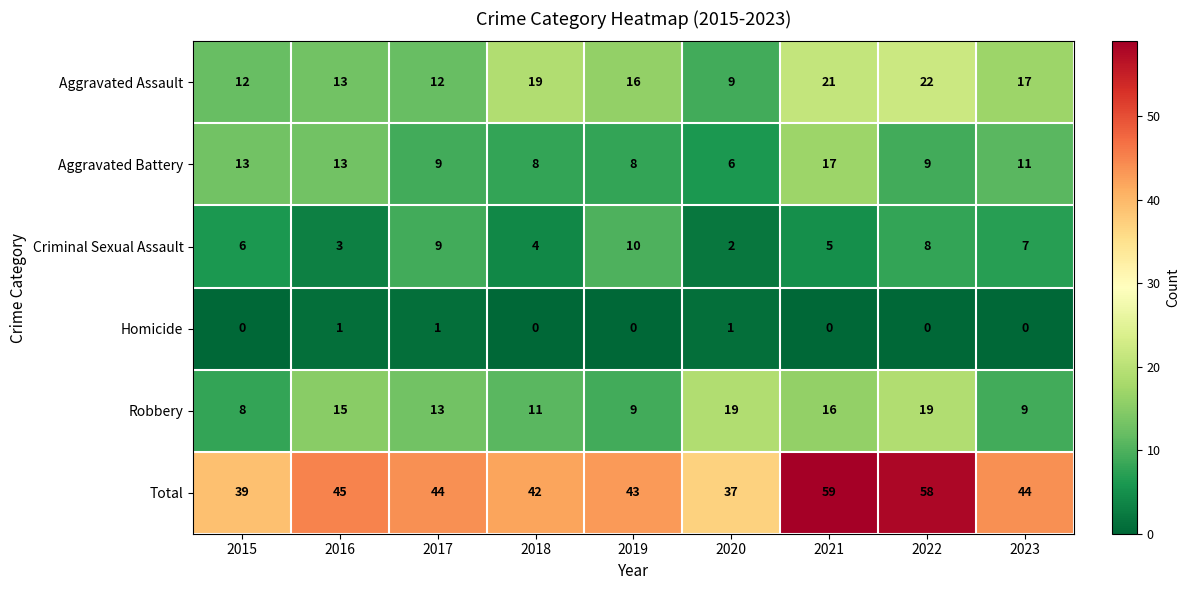

Which series has the largest range (max minus min)?

Total